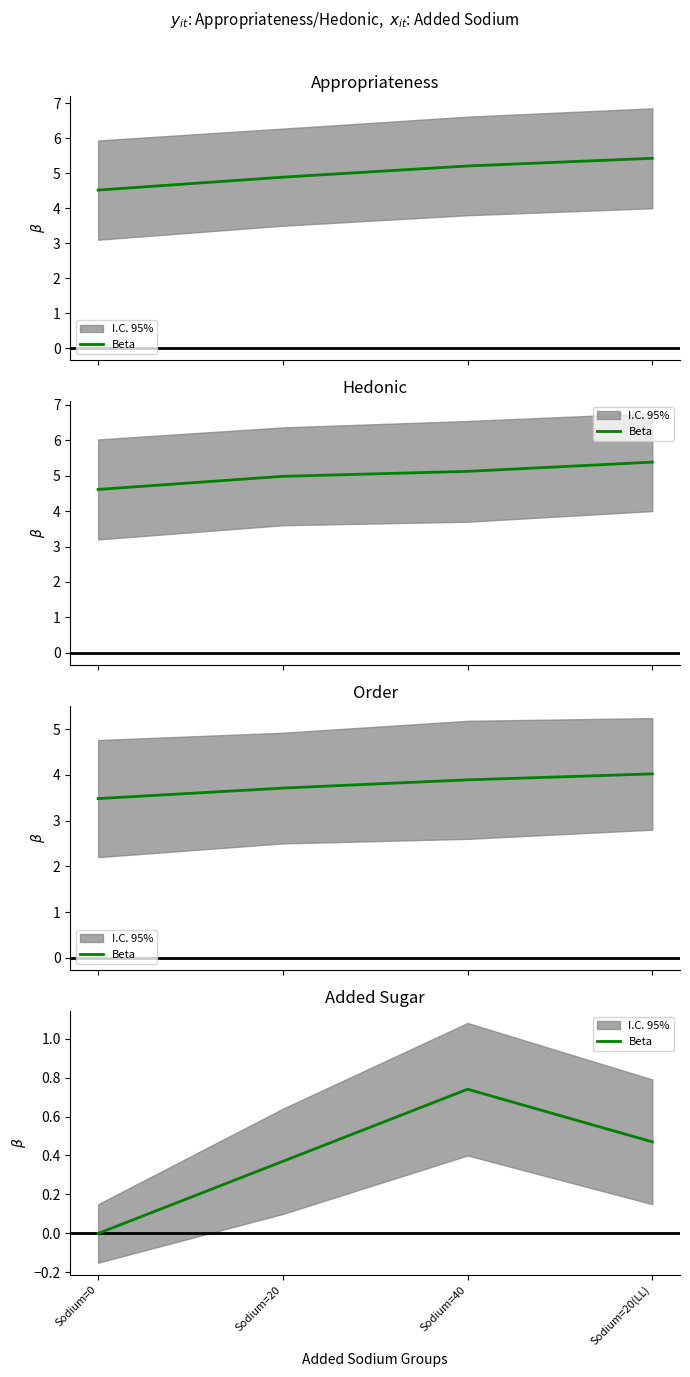

What is the difference between the values at Sodium=20 and Sodium=40?

0.4